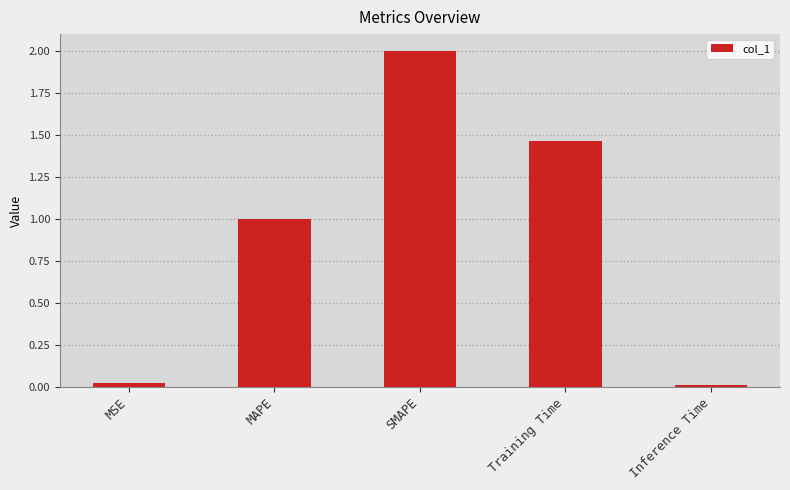

The chart shows a value of 2.0 at SMAPE. True or false?

True